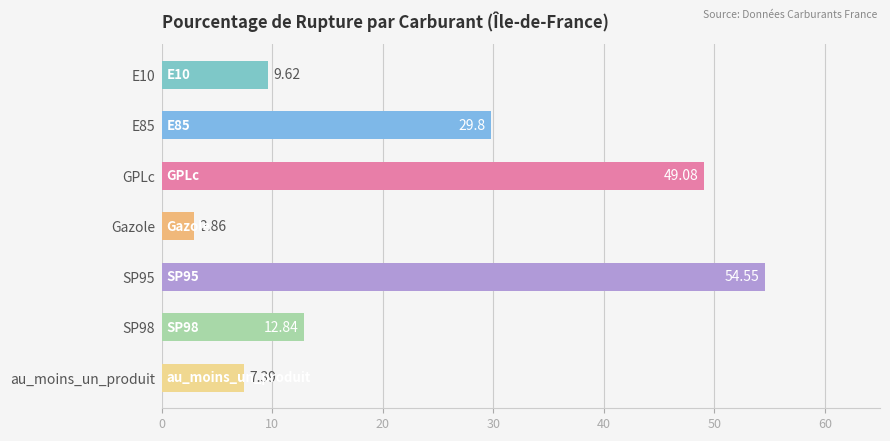

Between au_moins_un_produit and E85, which is larger?

E85